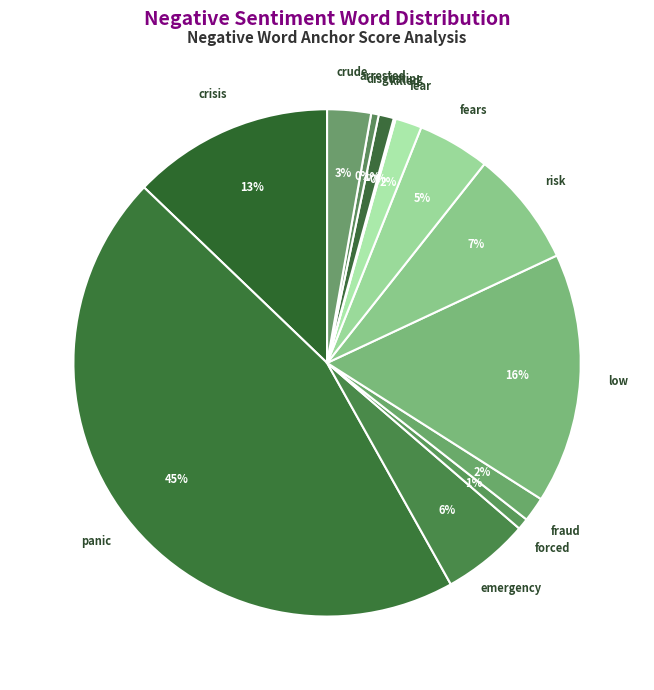

Which category has the smallest portion of the pie?

killed